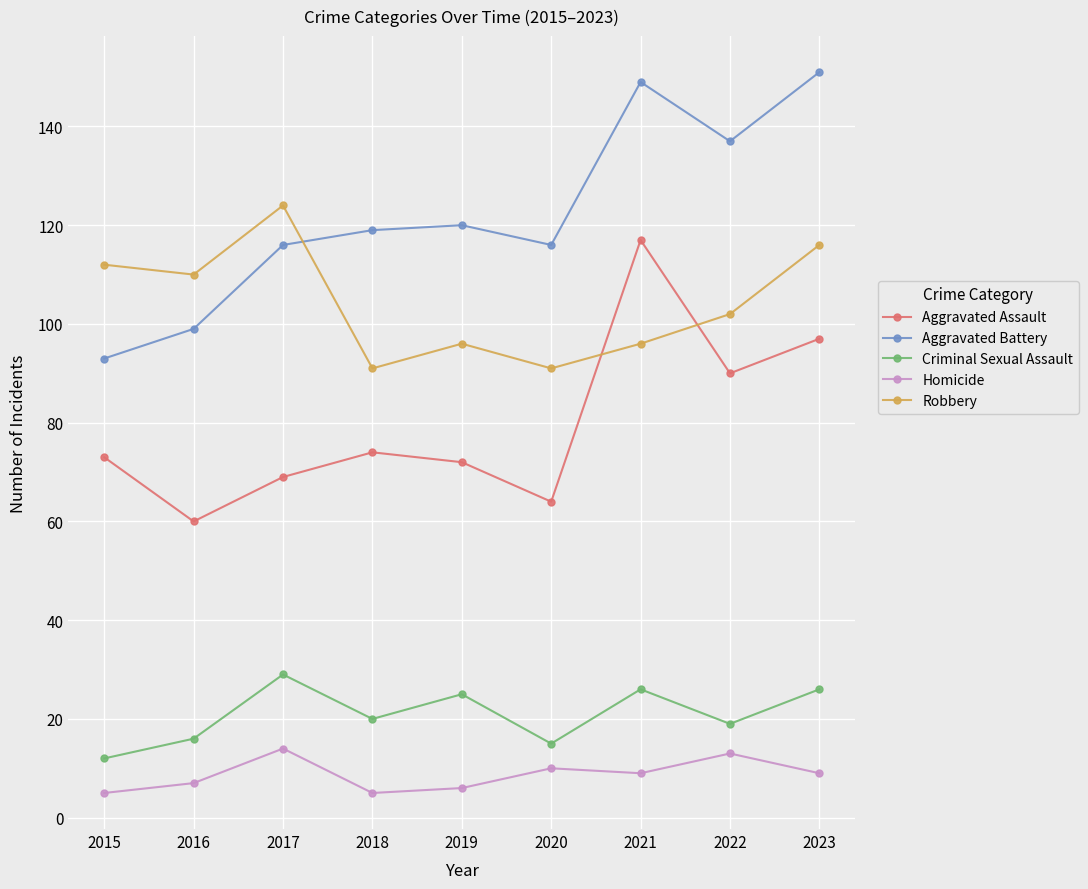

At how many categories does at least one series exceed 106?

9